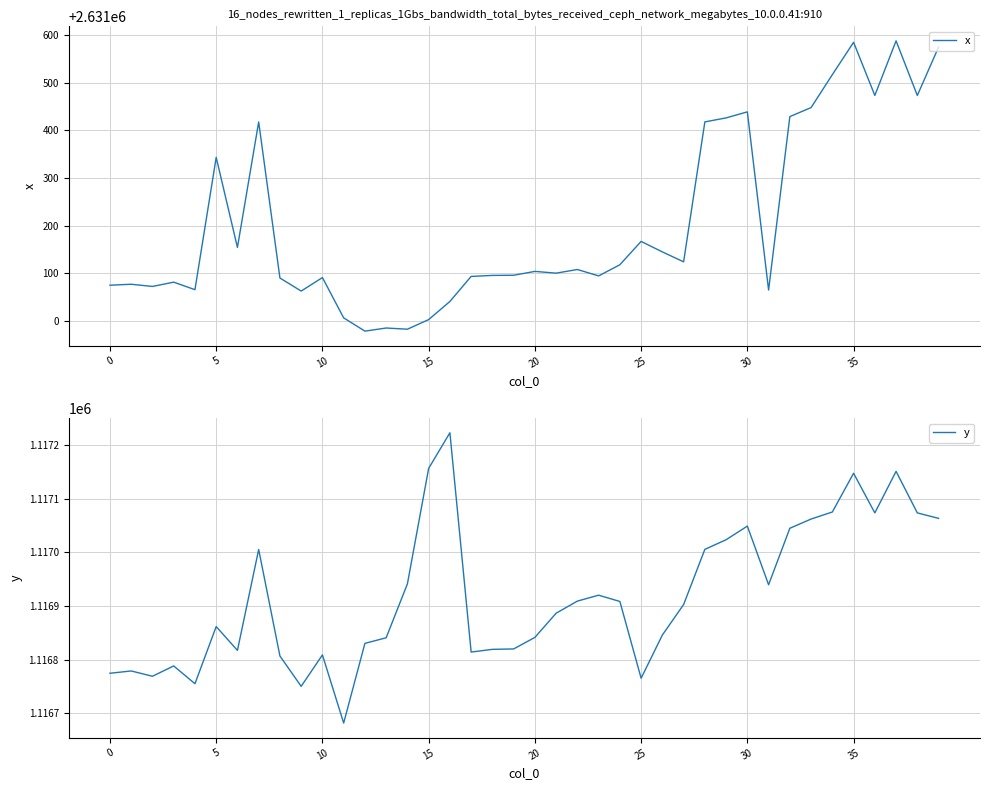

What is the label of the 38th point from the left?

37